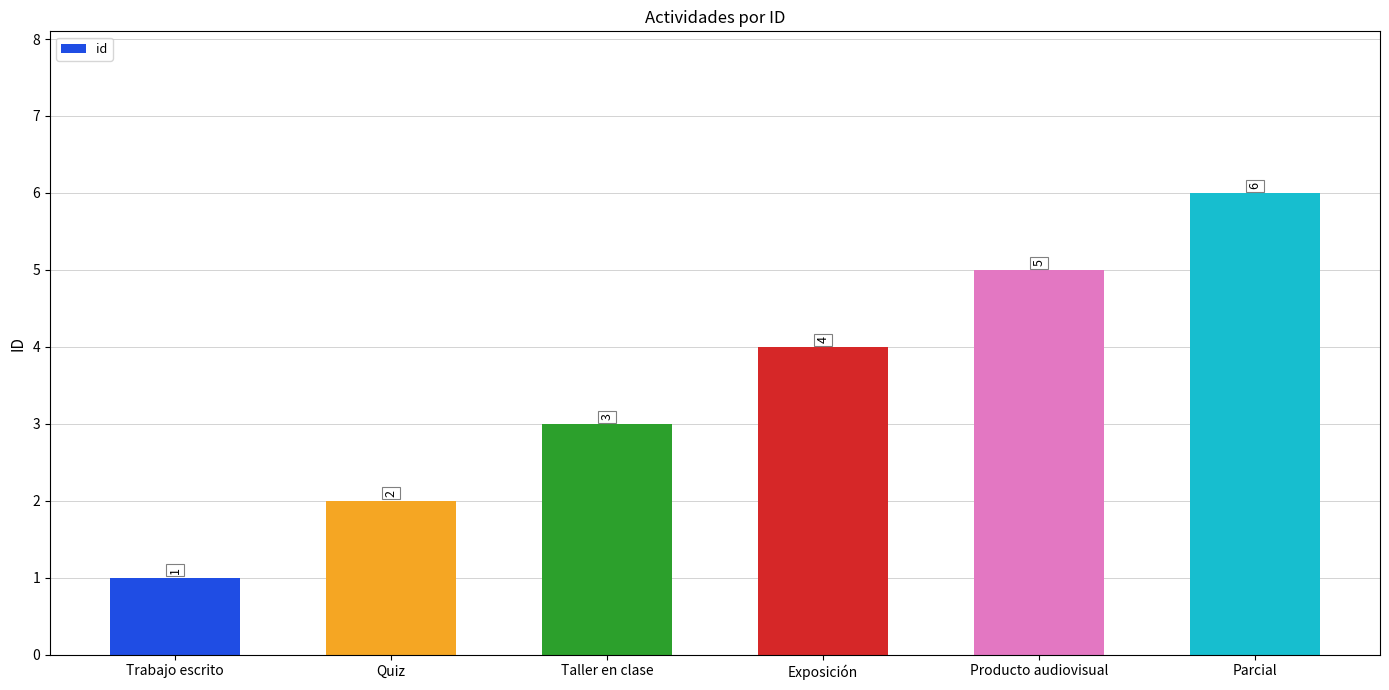

What is the difference between the second highest and minimum values?

4